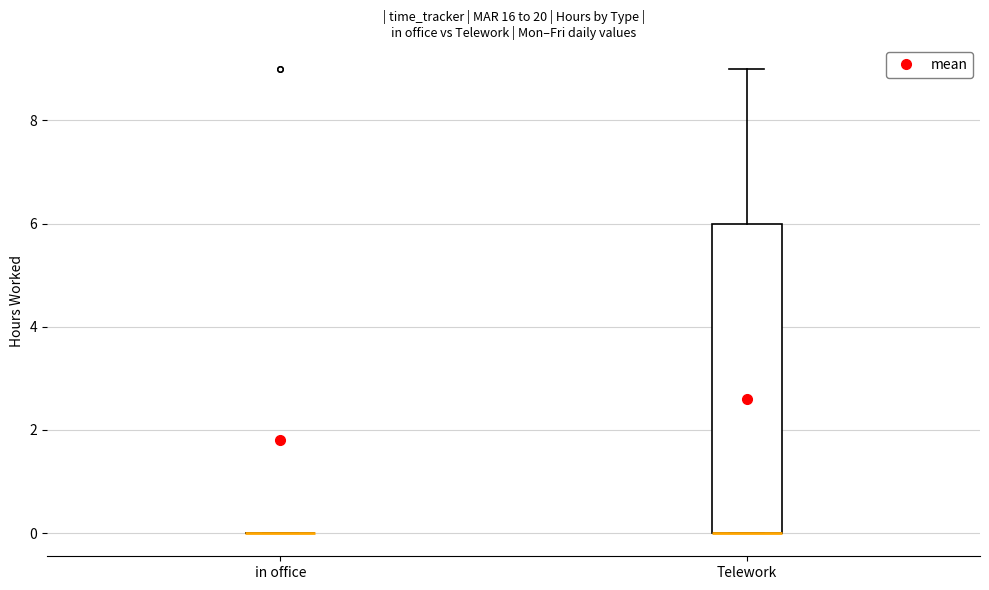

Reading left to right, transcribe this box plot: for each box, give where its median line is, the range the box spans, and where its two whiskers end, as read against the y-axis. The values are not printed on the chart, so give them approximately, as read against the axis.

in office: box collapsed to a line at 0, whiskers 0 to 0
Telework: median 0 (drawn on the box's lower edge), box 0 to 6, whiskers 0 to 9